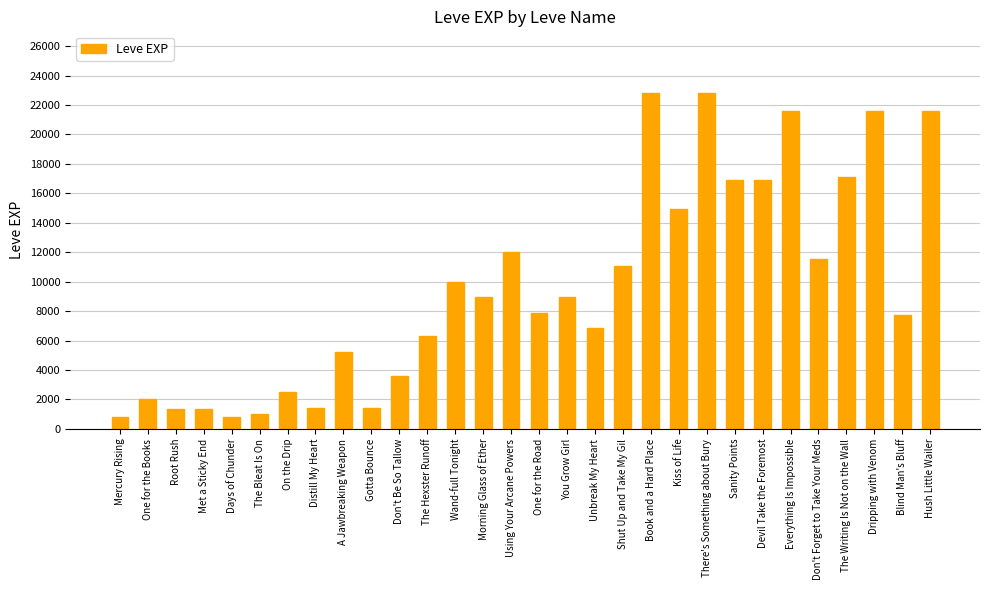

What is the ratio of the value at Met a Sticky End to the value at Don't Be So Tallow?

0.4